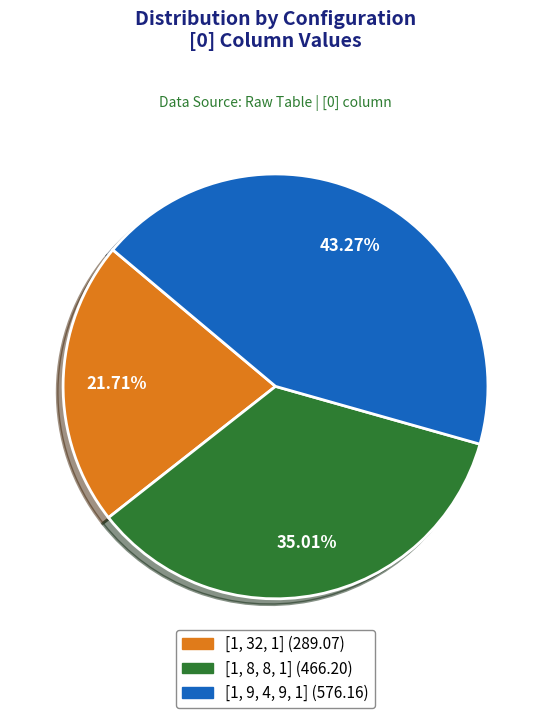

To the nearest percent, what portion does [1, 9, 4, 9, 1] represent?

43%